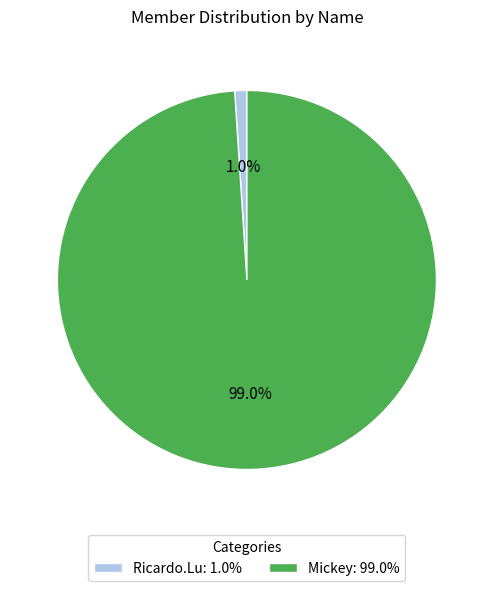

Which has a higher value, Mickey: 99.0% or Ricardo.Lu: 1.0%?

Mickey: 99.0%